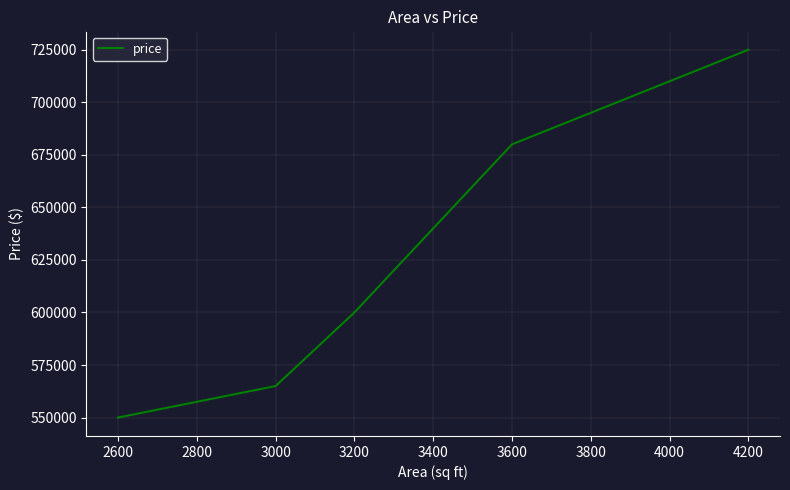

What is the change in value from 2600 to 4200?

+175000